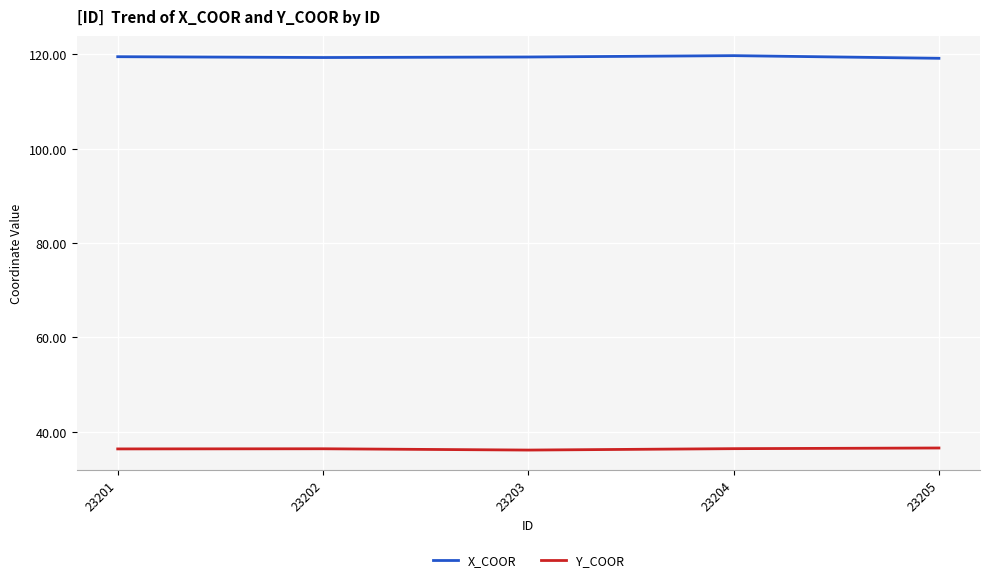

What is the average value of the Y_COOR series?

36.3